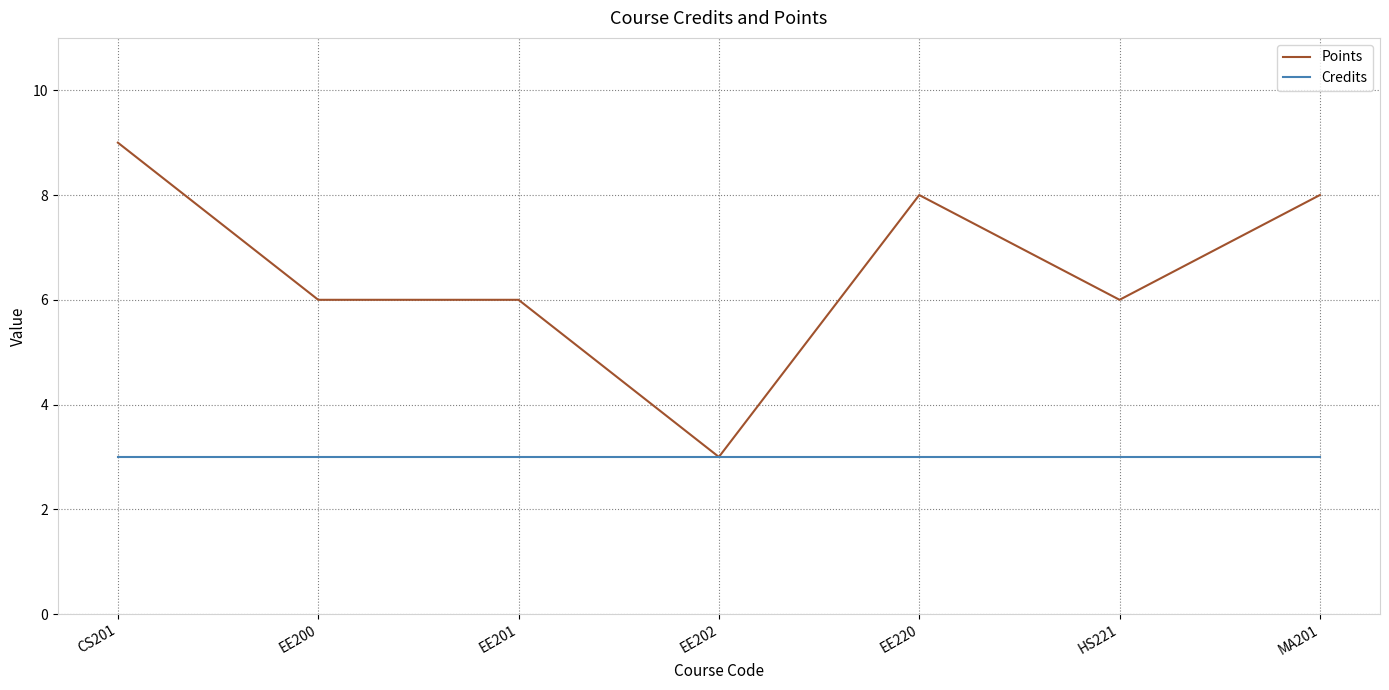

Which series has the widest spread of values?

Points